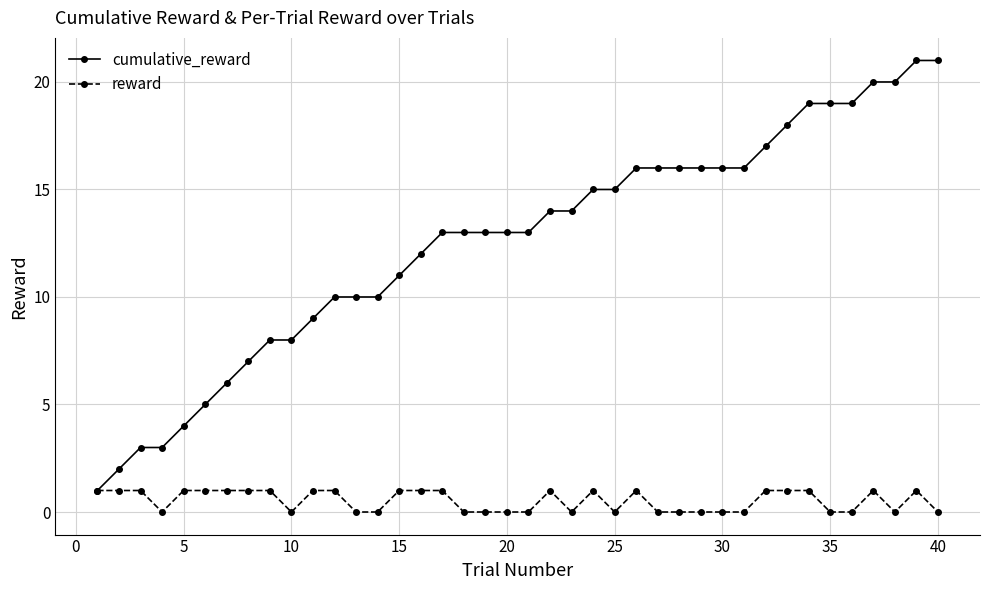

True or false: reward has more than 0 points higher than both neighbors.

True